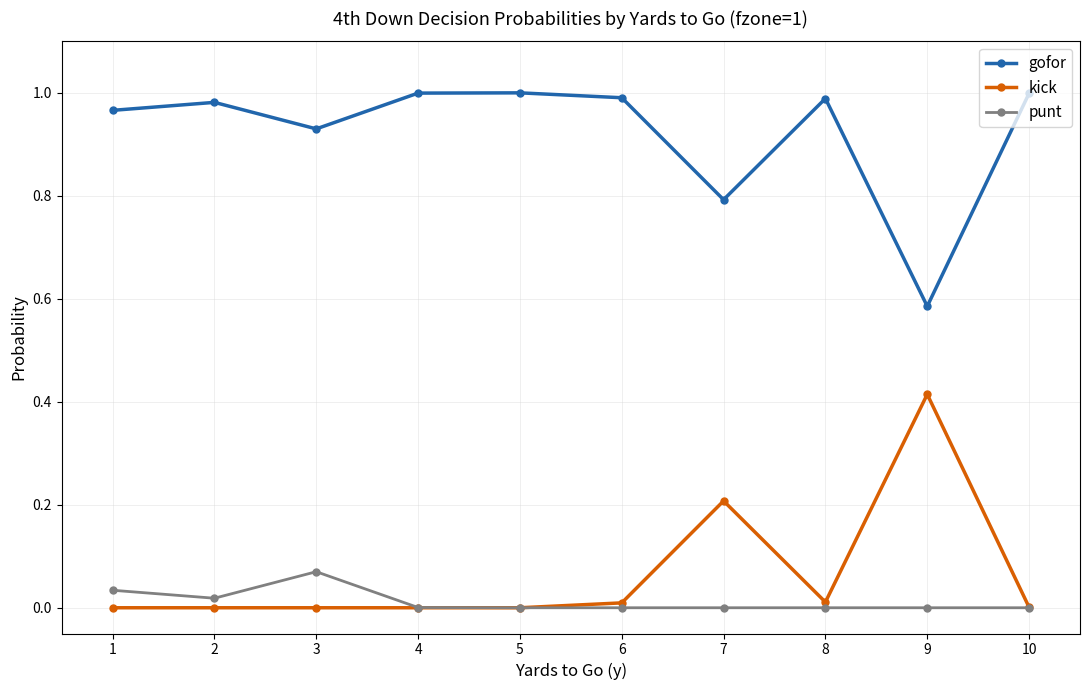

True or false: kick has more than 0 interior local peaks.

True